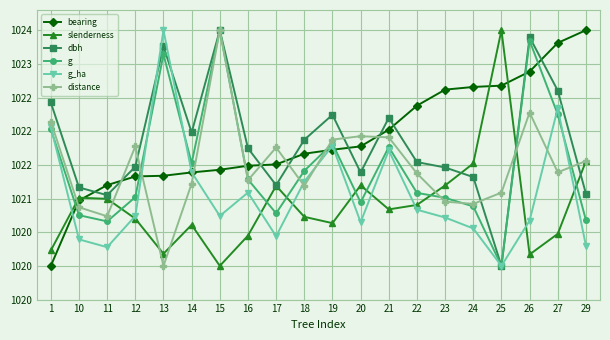

At 29, list the series in order from largest to smallest.

bearing, distance, slenderness, dbh, g, g_ha